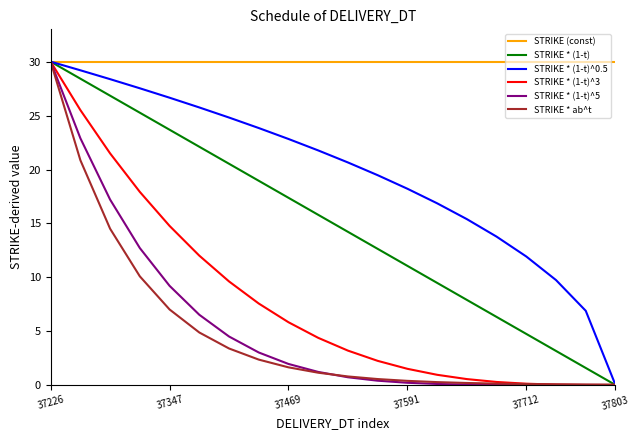

What is the greatest value displayed?

30.0